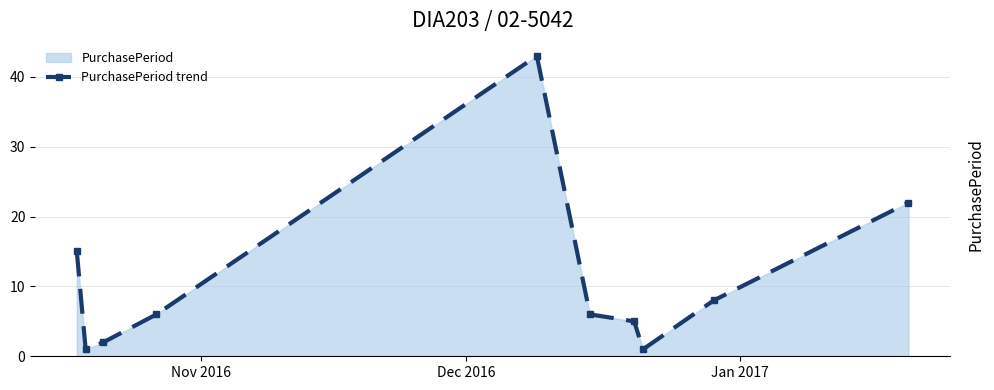

What is the value of the 9th point from the left?

8